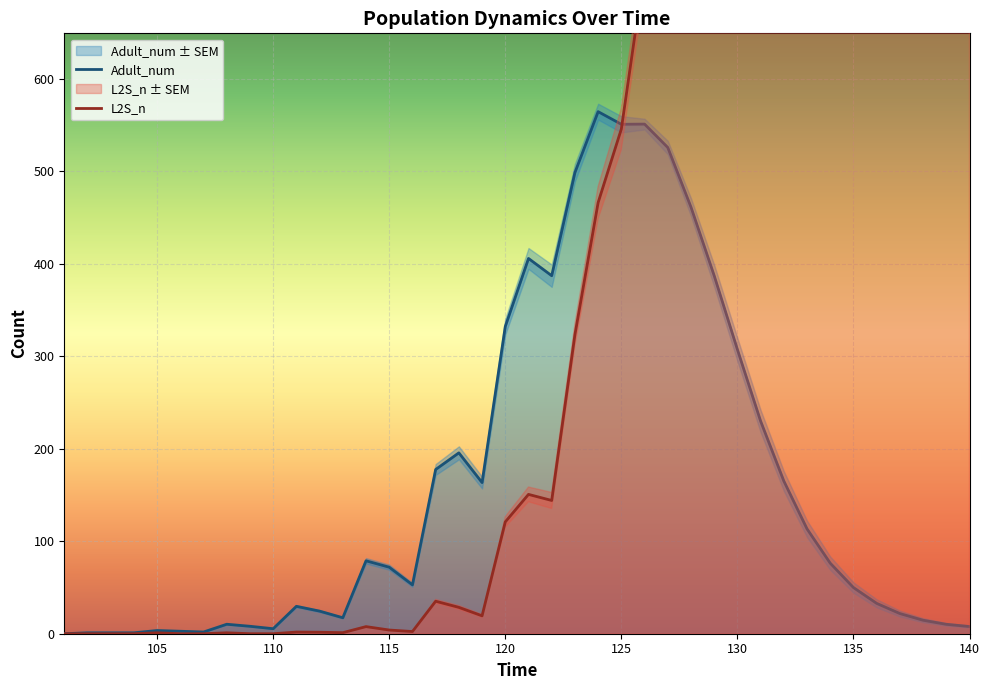

Where is L2S_n nearest to the value 667?

126